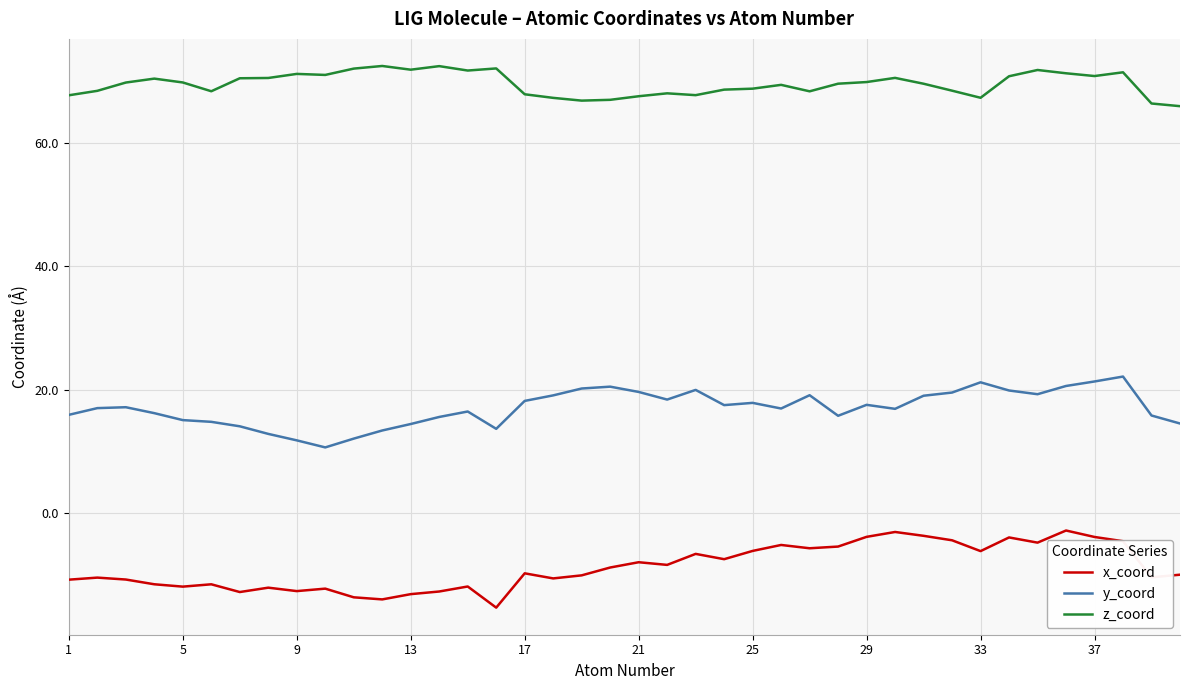

List the series in order of their overall mean, lowest first.

x_coord, y_coord, z_coord